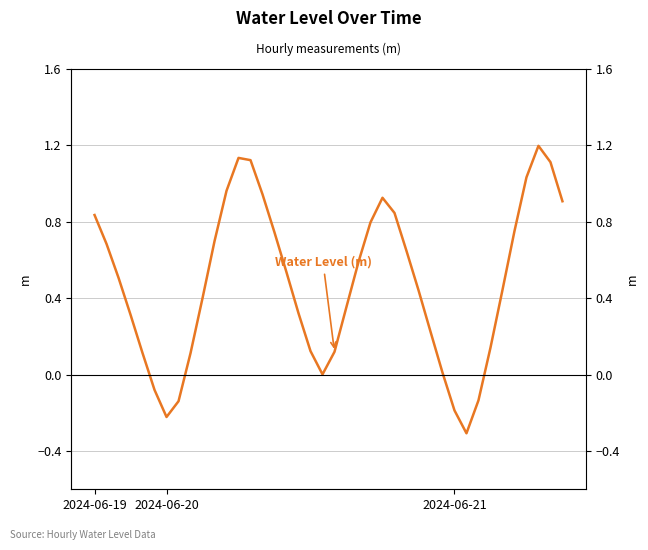

Reading left to right, transcribe all the data shown in this chart.

0.8	0.7	0.5	0.3	0.1	-0.1	-0.2	-0.1	0.1	0.4	0.7	1.0	1.1	1.1	0.9	0.7	0.5	0.3	0.1	0.0	0.1	0.4	0.6	0.8	0.9	0.8	0.6	0.4	0.2	0.0	-0.2	-0.3	-0.1	0.1	0.4	0.7	1.0	1.2	1.1	0.9